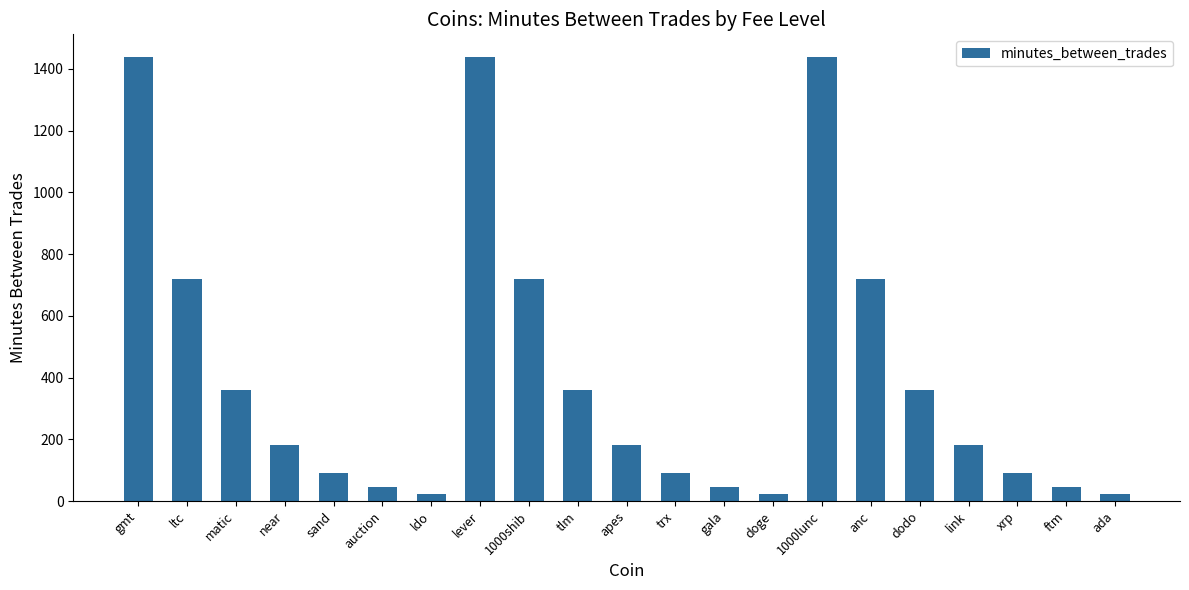

Reading right to left, what are all the values shown in this chart?

ada=22.5	ftm=45.0	xrp=90.0	link=180.0	dodo=360.0	anc=720.0	1000lunc=1440.0	doge=22.5	gala=45.0	trx=90.0	apes=180.0	tlm=360.0	1000shib=720.0	lever=1440.0	ldo=22.5	auction=45.0	sand=90.0	near=180.0	matic=360.0	ltc=720.0	gmt=1440.0